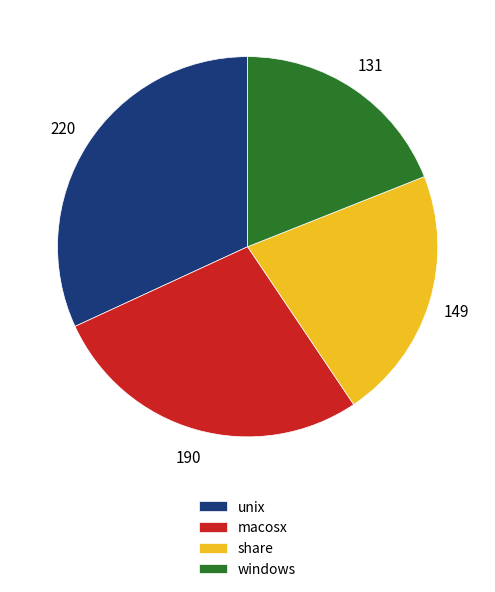

Does any single category account for the majority?

No